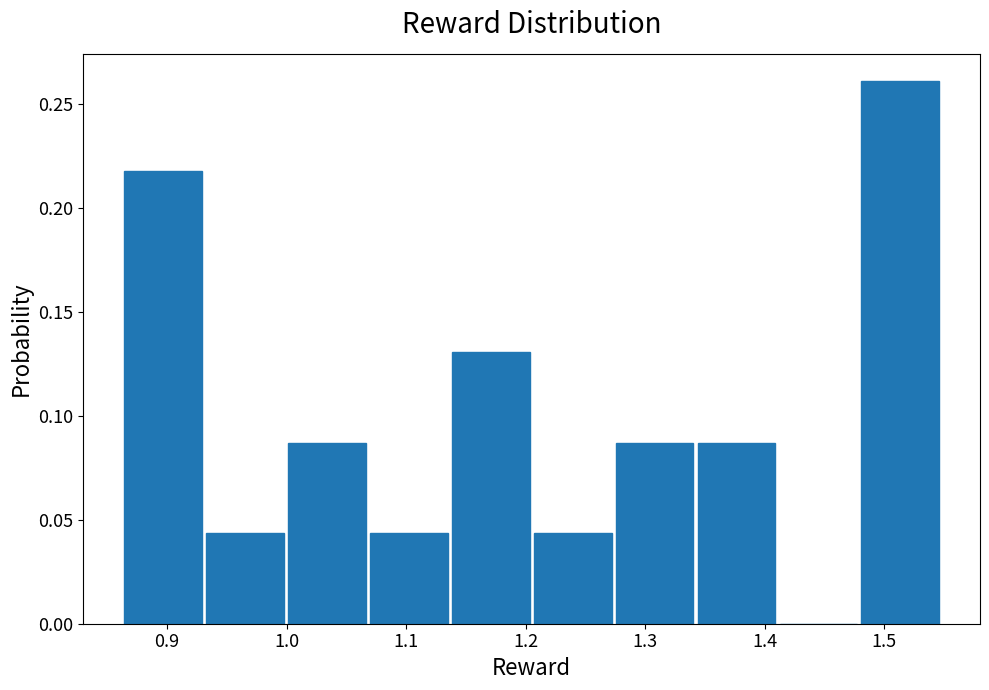

Over which range of the x-axis is the bar tallest?

1.48 to 1.55